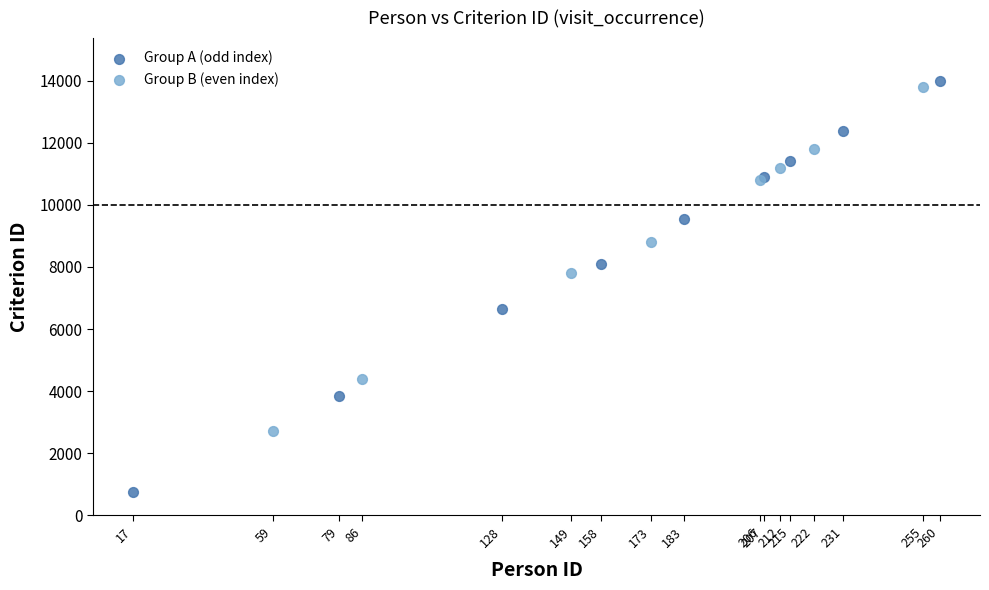

Which series has the widest spread of Y values?

Group A (odd index)